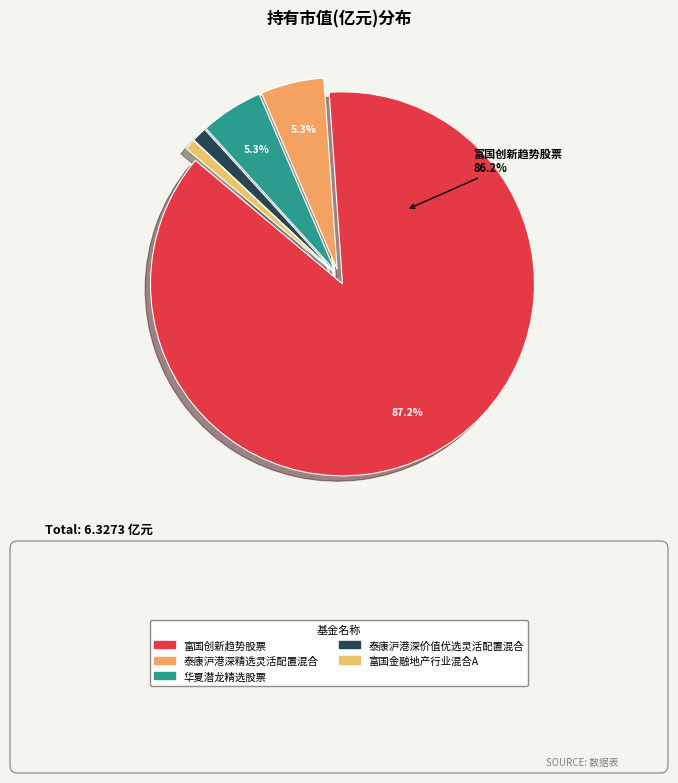

Which category has the biggest portion of the pie?

富国创新趋势股票